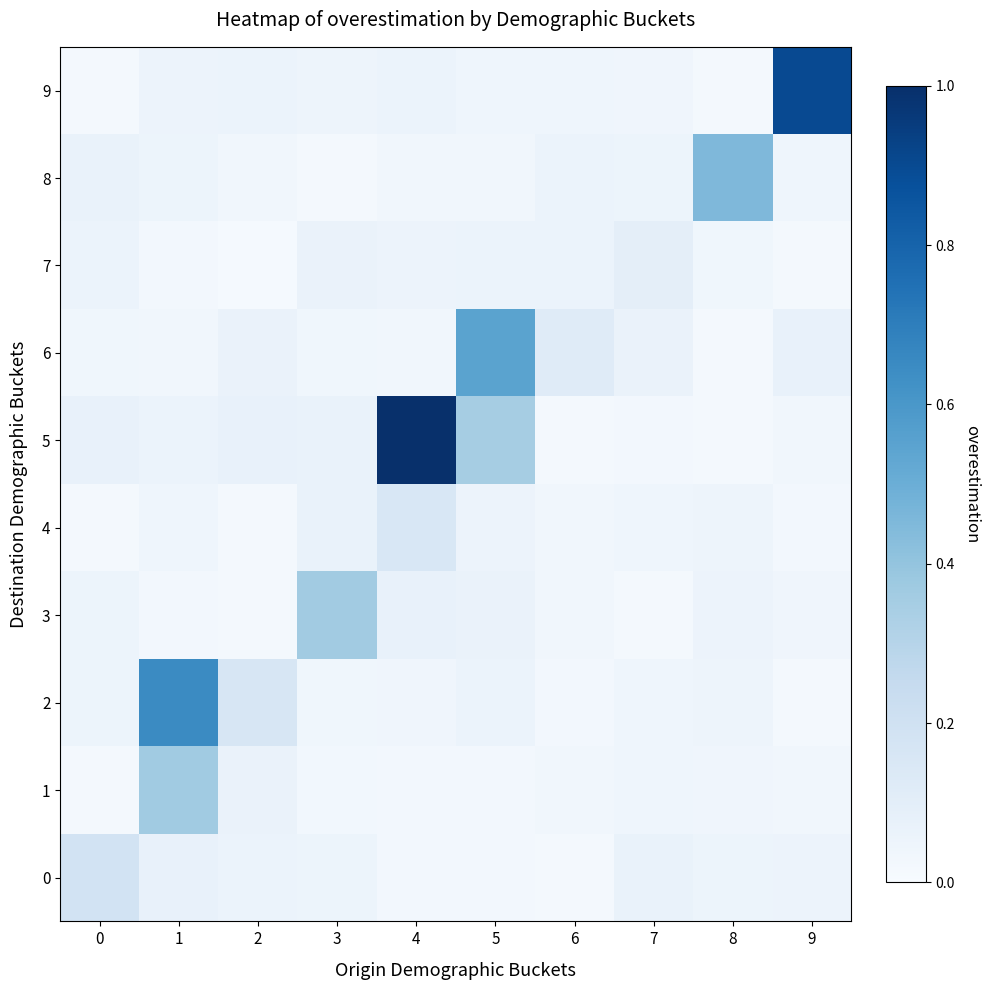

What is the total value across all series at 9?

1.2